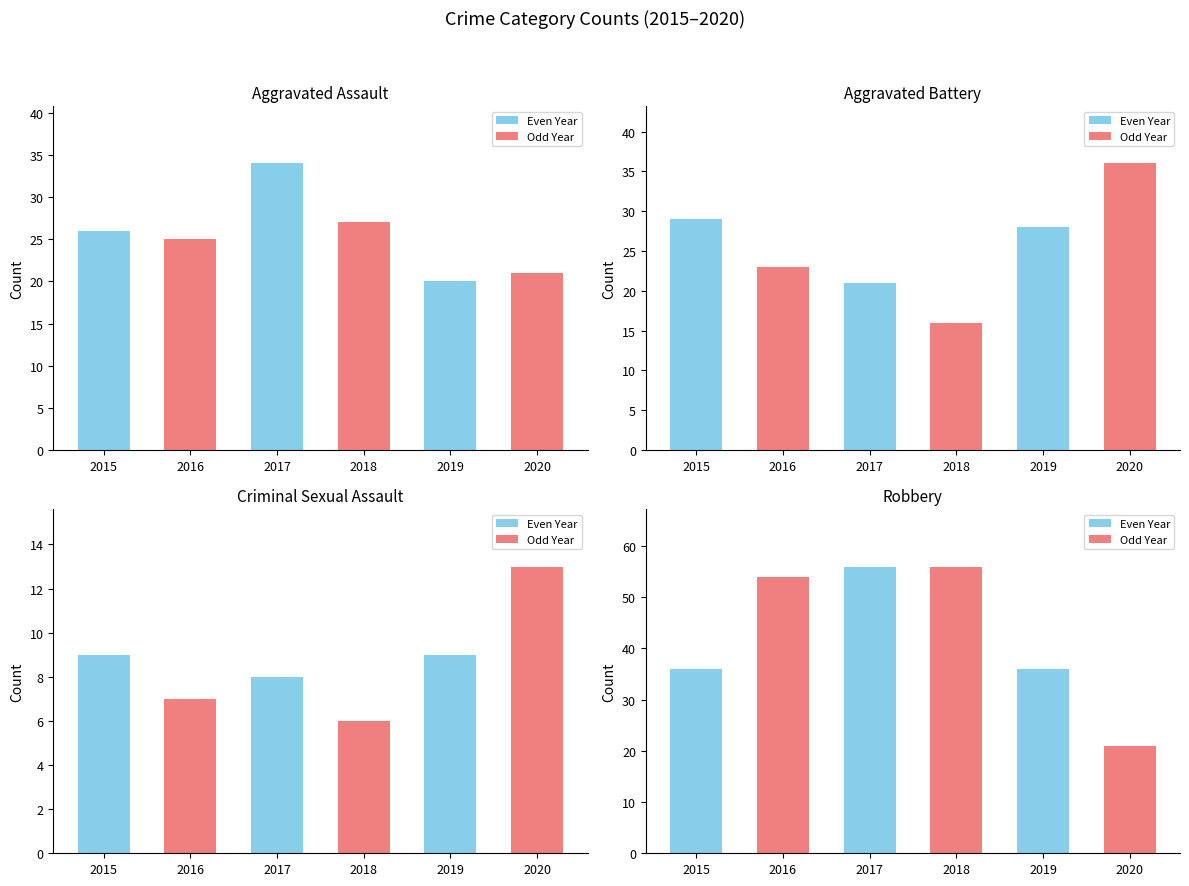

Between 2020 and 2019, which is larger?

2020